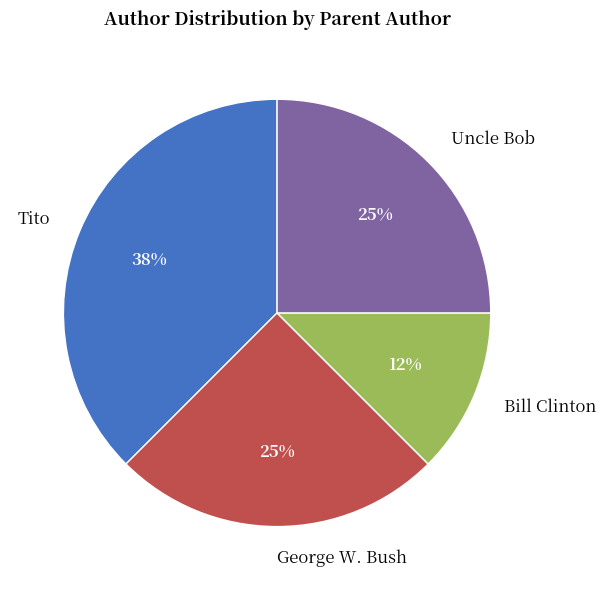

Approximately how many times larger is the value at Uncle Bob compared to George W. Bush?

1.0